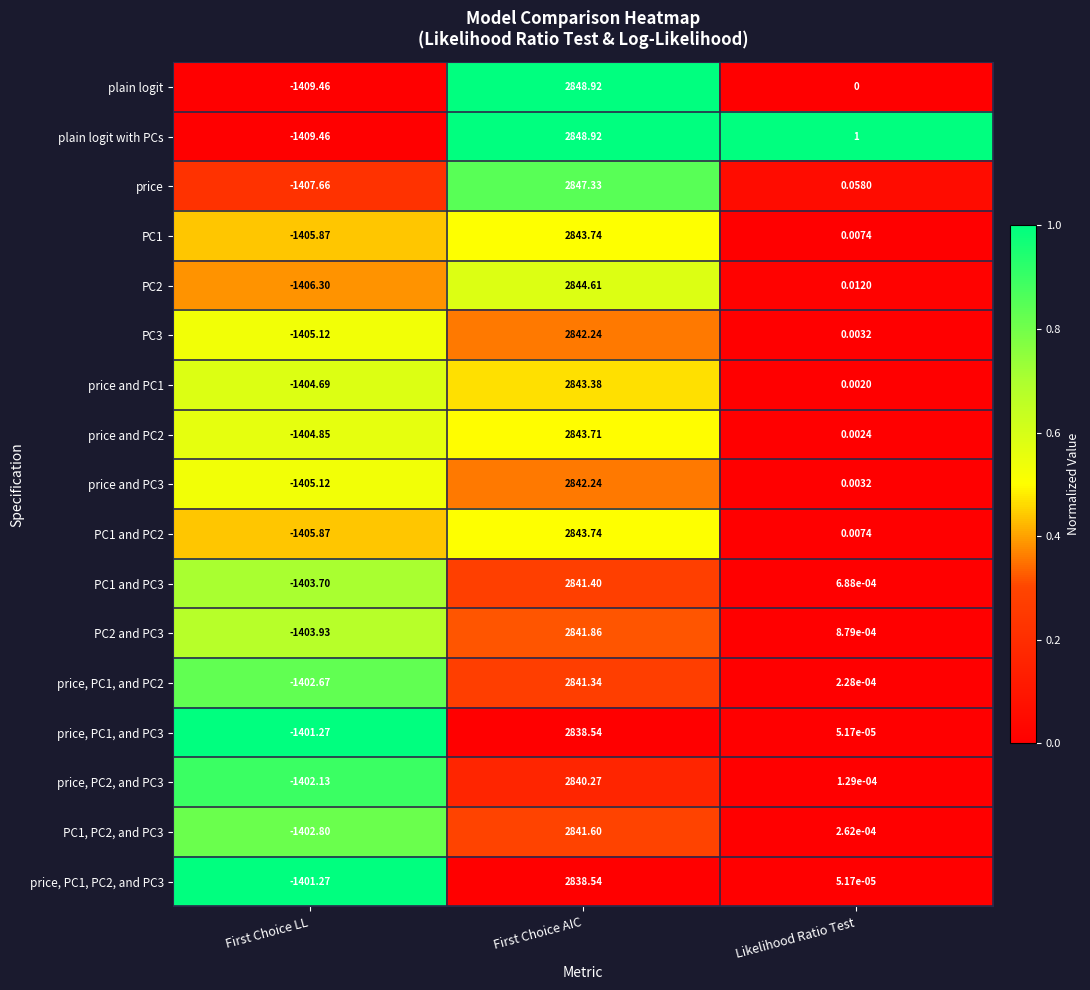

At which category does the chart reach its minimum across all series?

First Choice LL